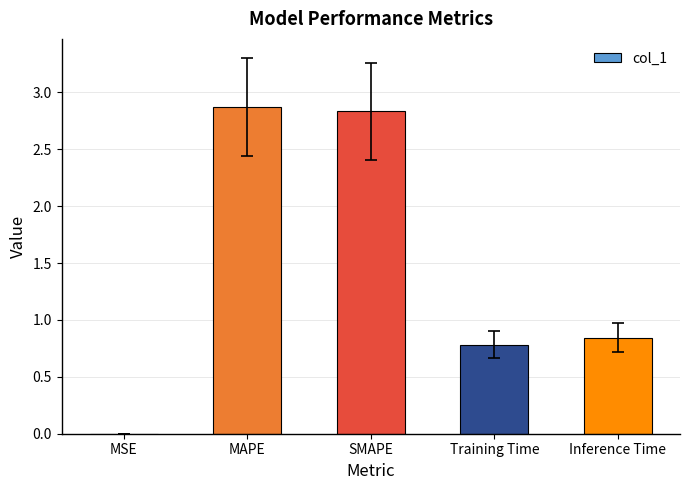

The value at MSE is 0.0. True or false?

True